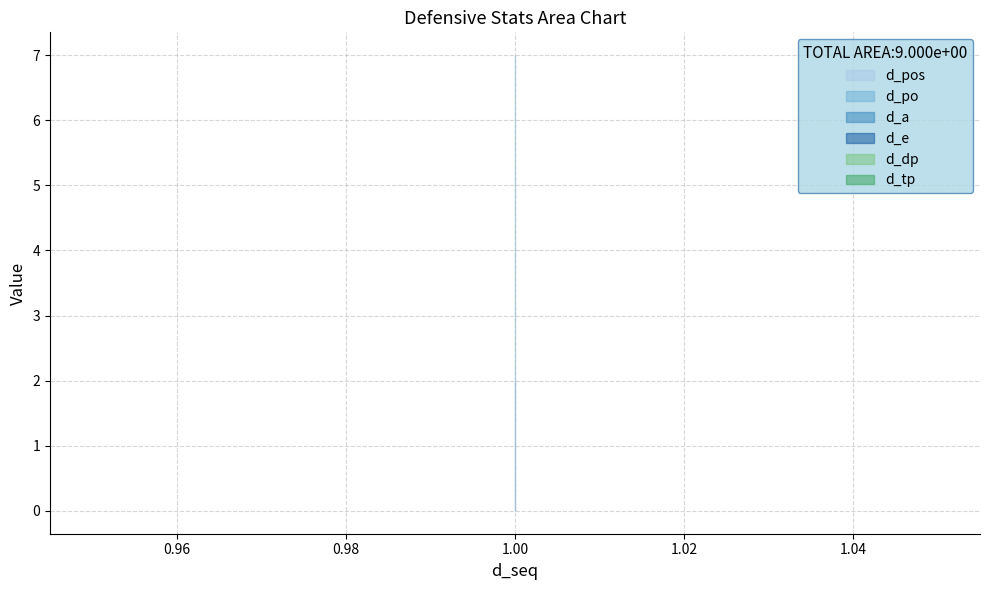

Reading right to left, what are all the values shown in this chart?

d_pos: 1=2	1=2	1=2
d_po: 1=7	1=7	1=7
d_a: 1=0	1=0	1=0
d_e: 1=0	1=0	1=0
d_dp: 1=0	1=0	1=0
d_tp: 1=0	1=0	1=0